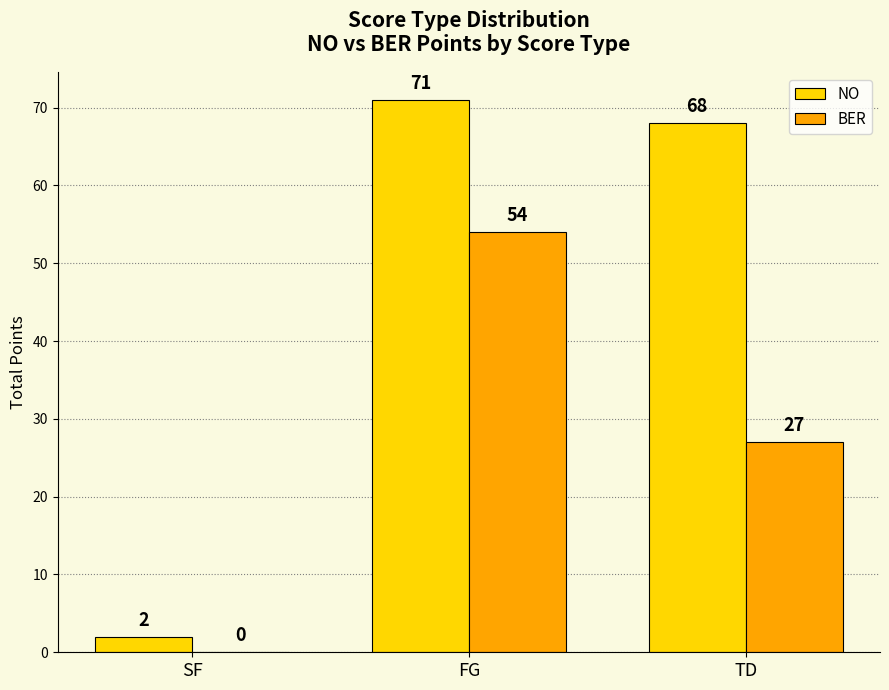

How many positive values does the BER series have?

2